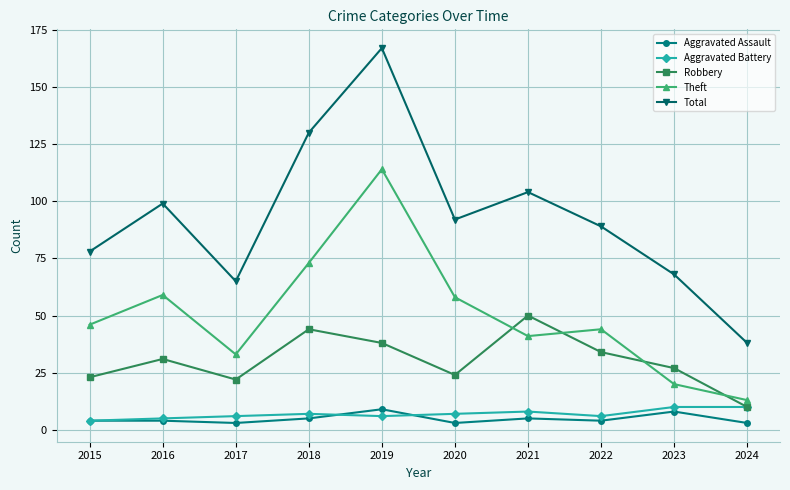

What are all the series names shown in the legend?

Aggravated Assault, Aggravated Battery, Robbery, Theft, Total